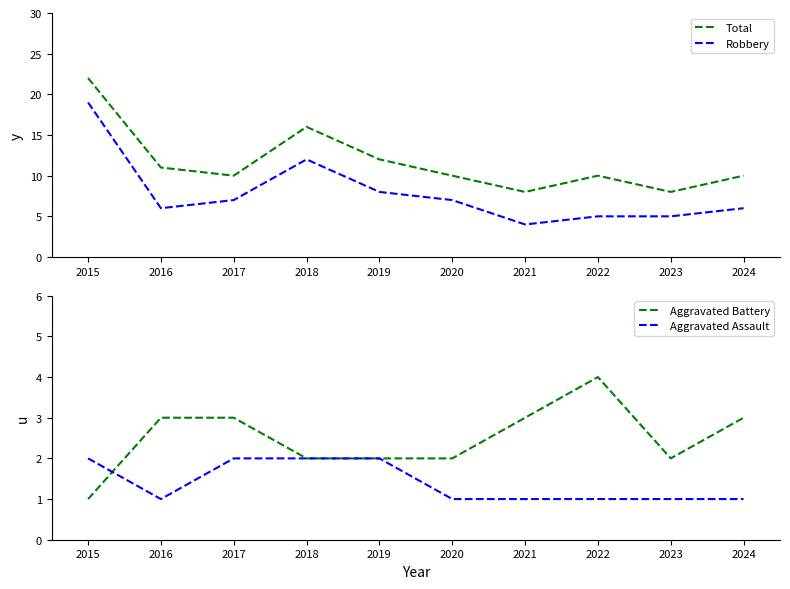

How many distinct data groups are displayed?

4